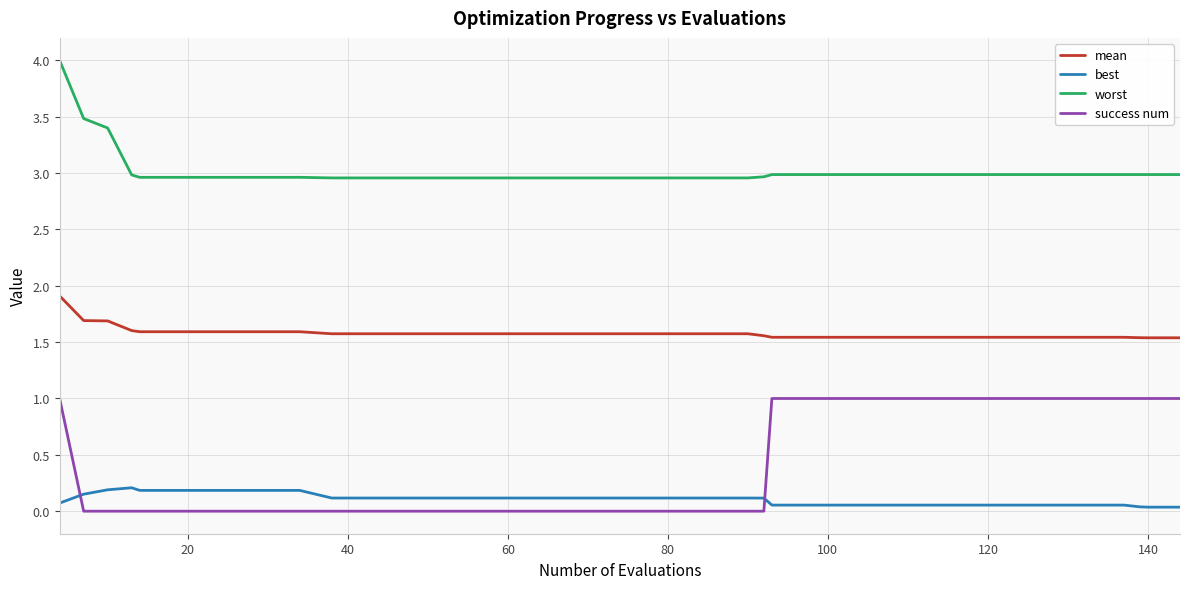

Does the chart display data point markers on the line(s)?

No